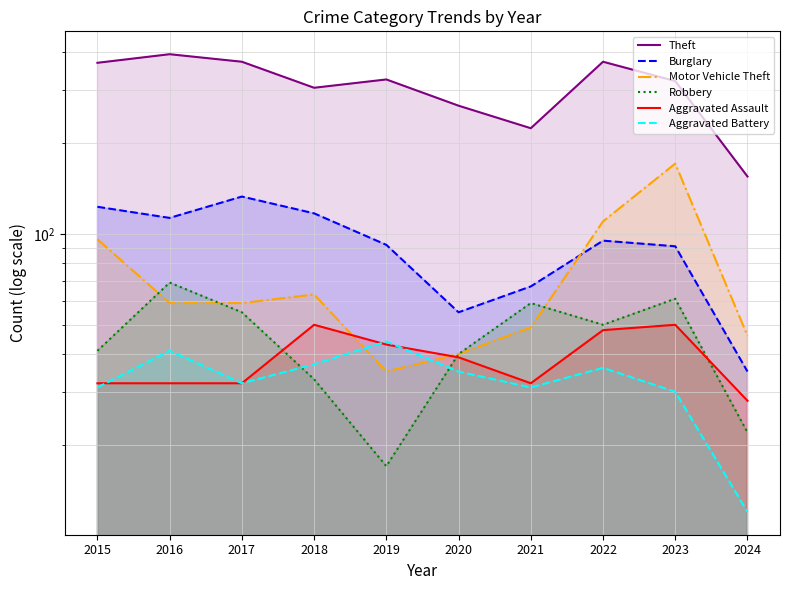

Where is the first local minimum for Burglary?

2016